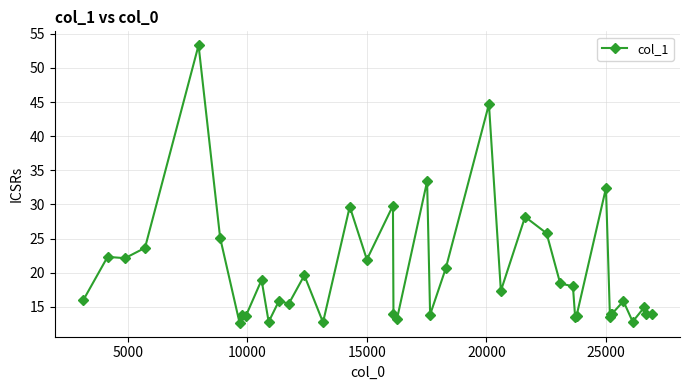

What is the value of the 38th point from the left?

14.9